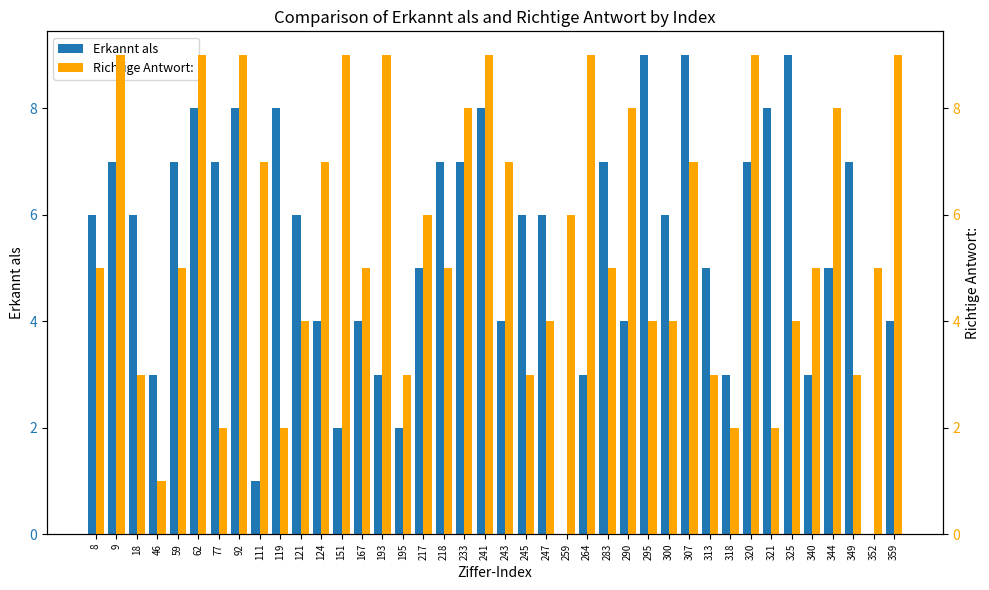

Reading right to left, transcribe all the data shown in this chart.

Erkannt als: 359=4	352=0	349=7	344=5	340=3	325=9	321=8	320=7	318=3	313=5	307=9	300=6	295=9	290=4	283=7	264=3	259=0	247=6	245=6	243=4	241=8	233=7	218=7	217=5	195=2	193=3	167=4	151=2	124=4	121=6	119=8	111=1	92=8	77=7	62=8	59=7	46=3	18=6	9=7	8=6
Richtige Antwort:: 359=9	352=5	349=3	344=8	340=5	325=4	321=2	320=9	318=2	313=3	307=7	300=4	295=4	290=8	283=5	264=9	259=6	247=4	245=3	243=7	241=9	233=8	218=5	217=6	195=3	193=9	167=5	151=9	124=7	121=4	119=2	111=7	92=9	77=2	62=9	59=5	46=1	18=3	9=9	8=5